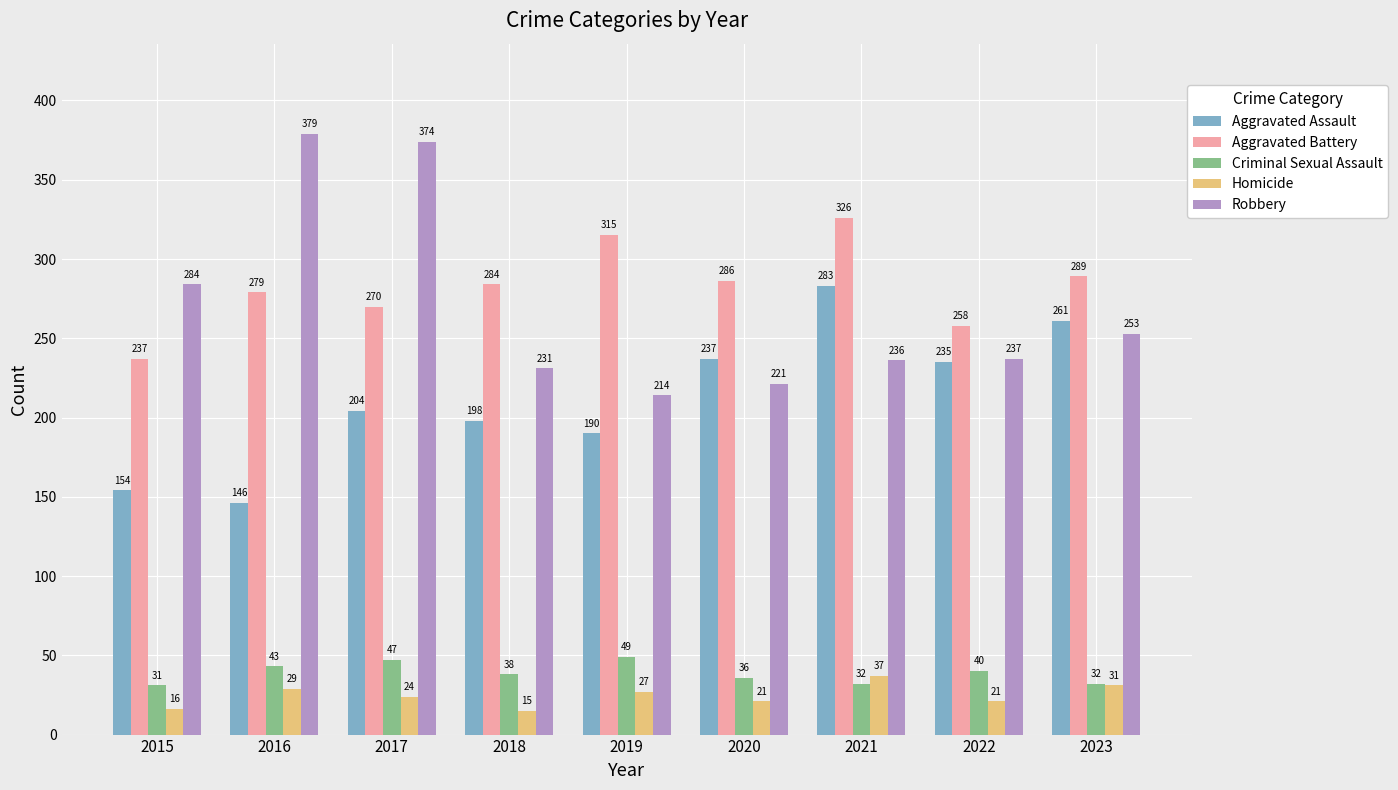

Which series has the widest spread of values?

Robbery